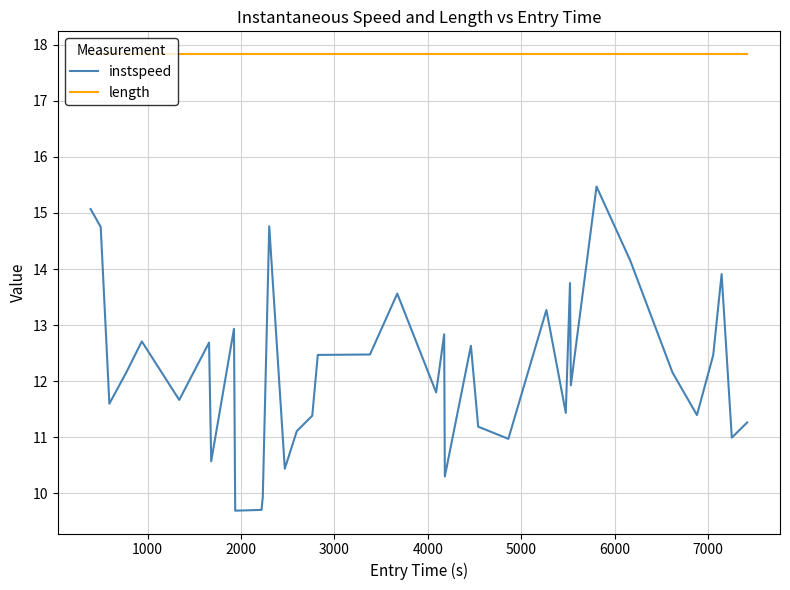

What is the minimum value shown in the chart?

9.7